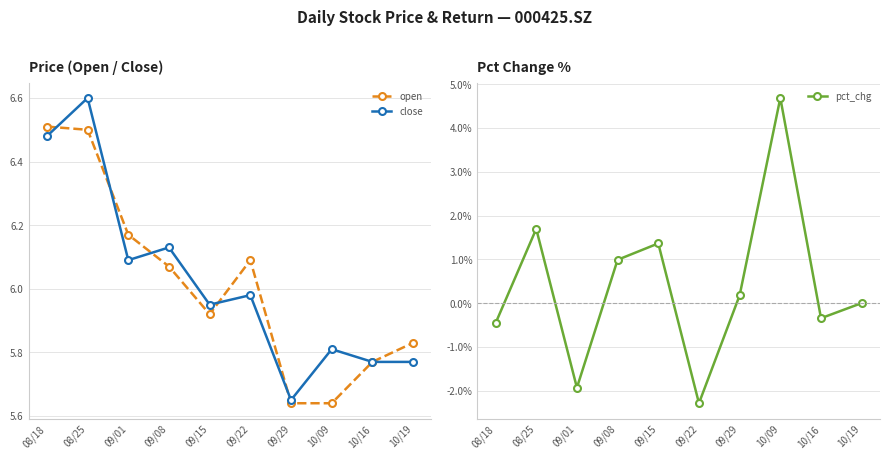

How many values in the open series exceed 6?

5